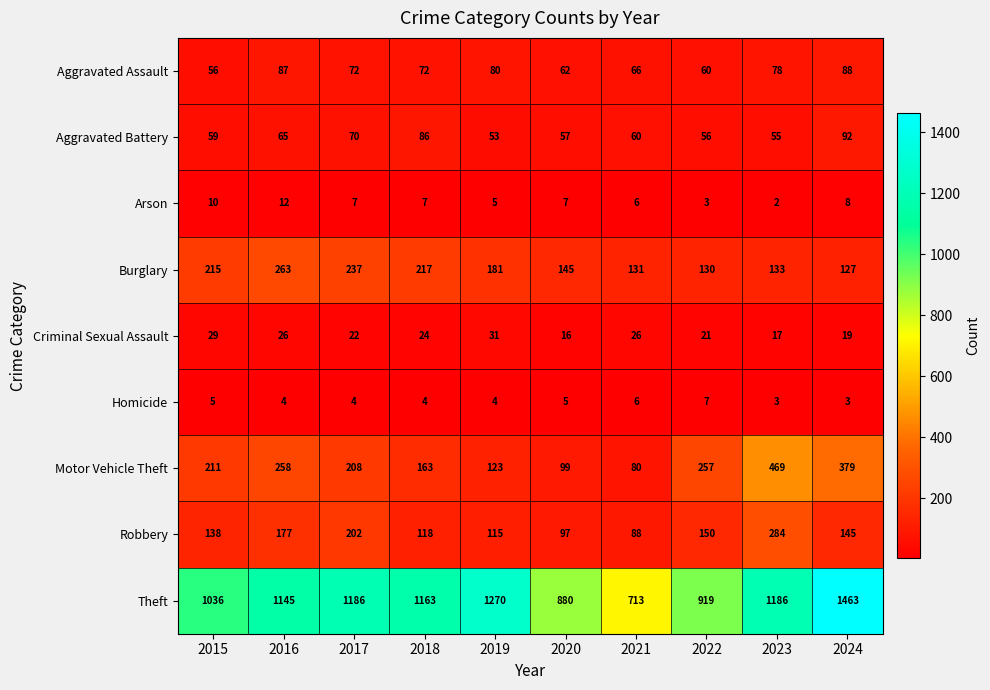

How many data points in Theft are less than 1163?

5